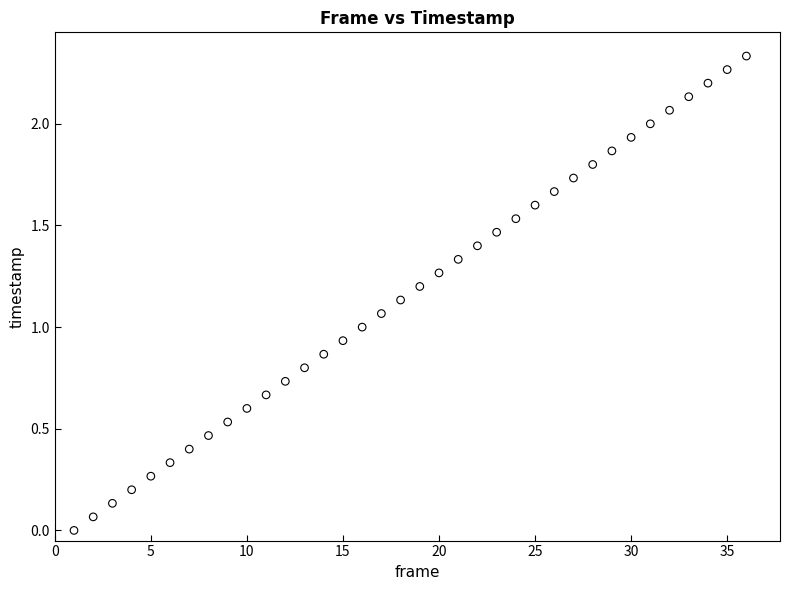

What is the range of X values (max minus min)?

35.0